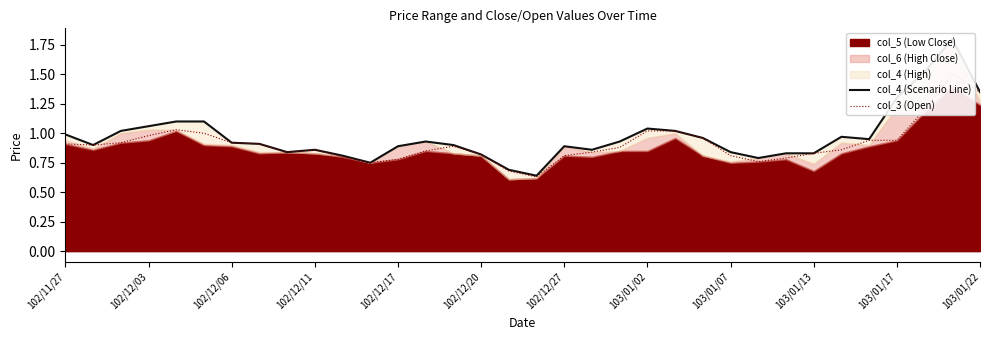

Which series has the largest range (max minus min)?

col_4 (Scenario Line)